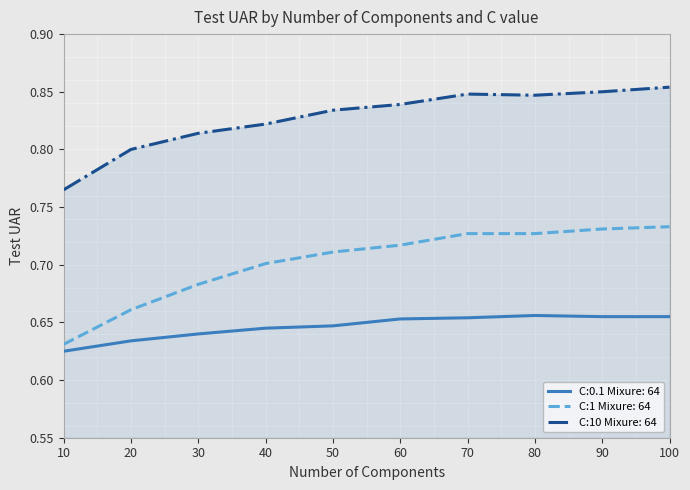

Between 10 and 30, which series saw the biggest shift?

C:1 Mixure: 64